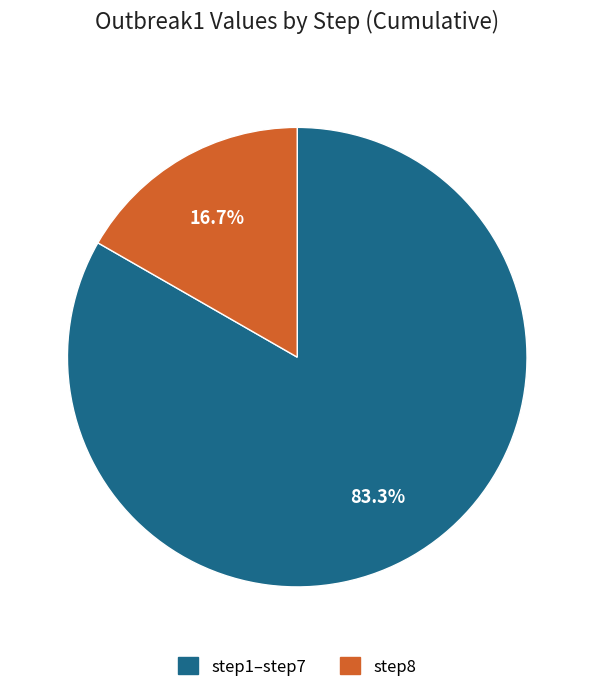

To the nearest percent, what is the average slice percentage?

50%